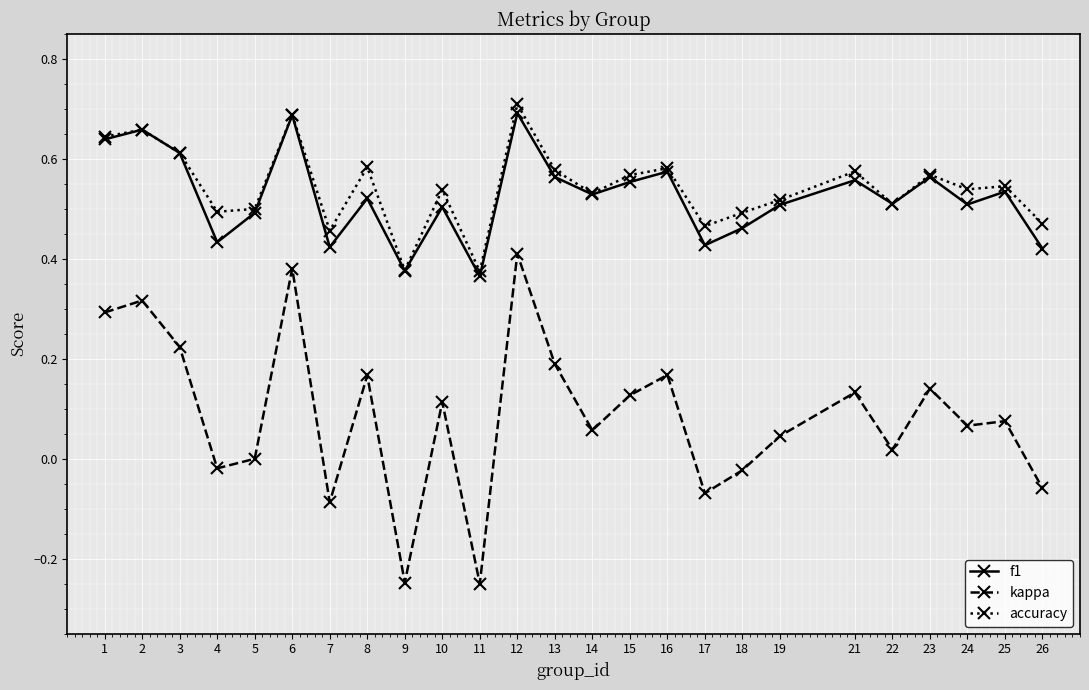

The value of f1 at 13 is 0.4. True or false?

False